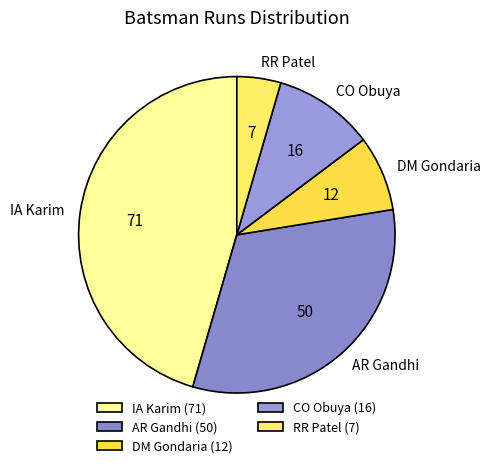

True or false: DM Gondaria accounts for 22% of the total.

False